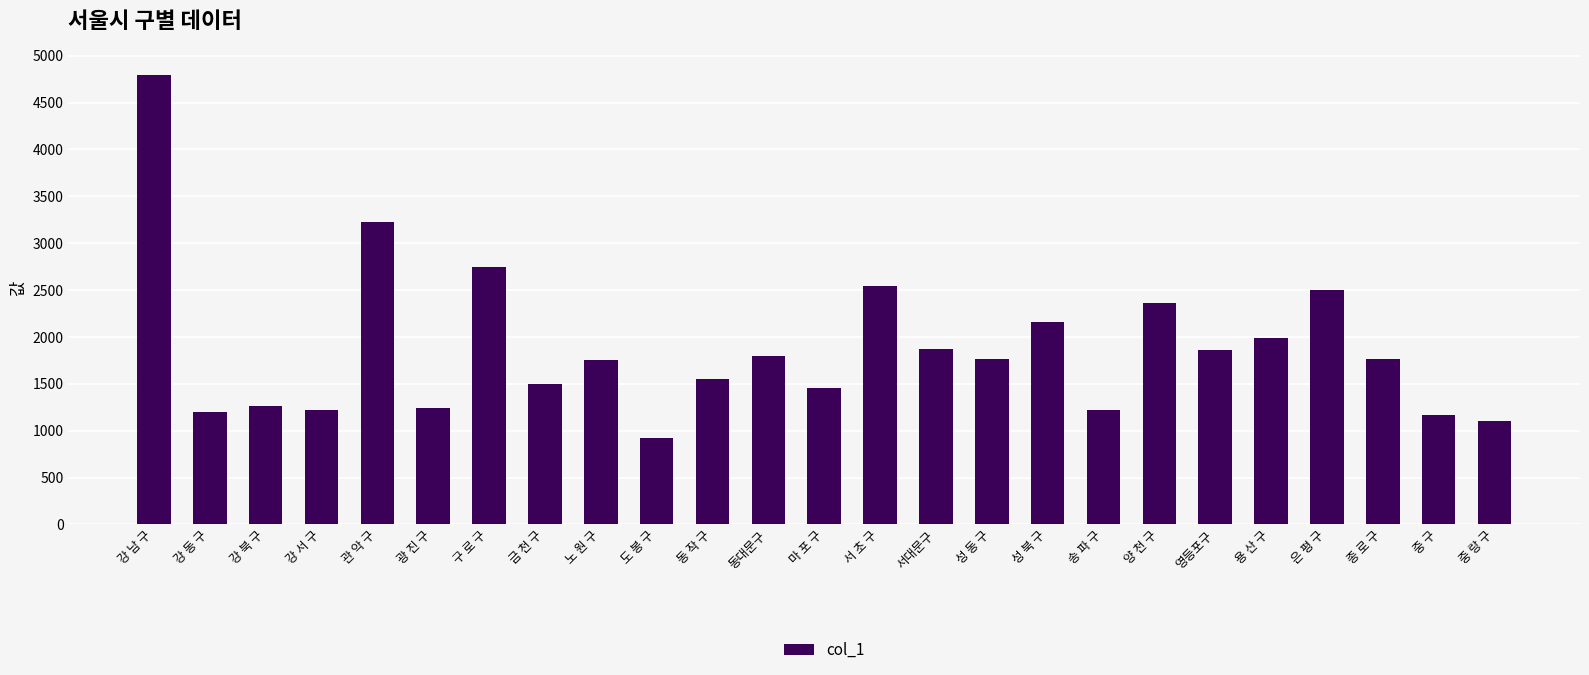

What is the smallest value displayed?

919